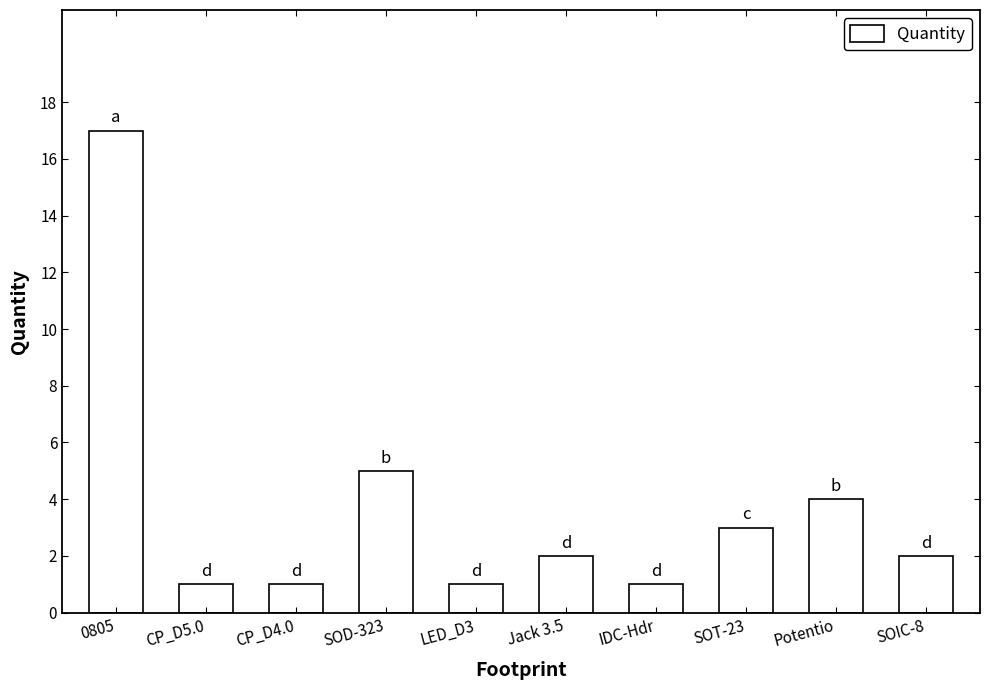

Which has a higher value, 0805 or LED_D3?

0805